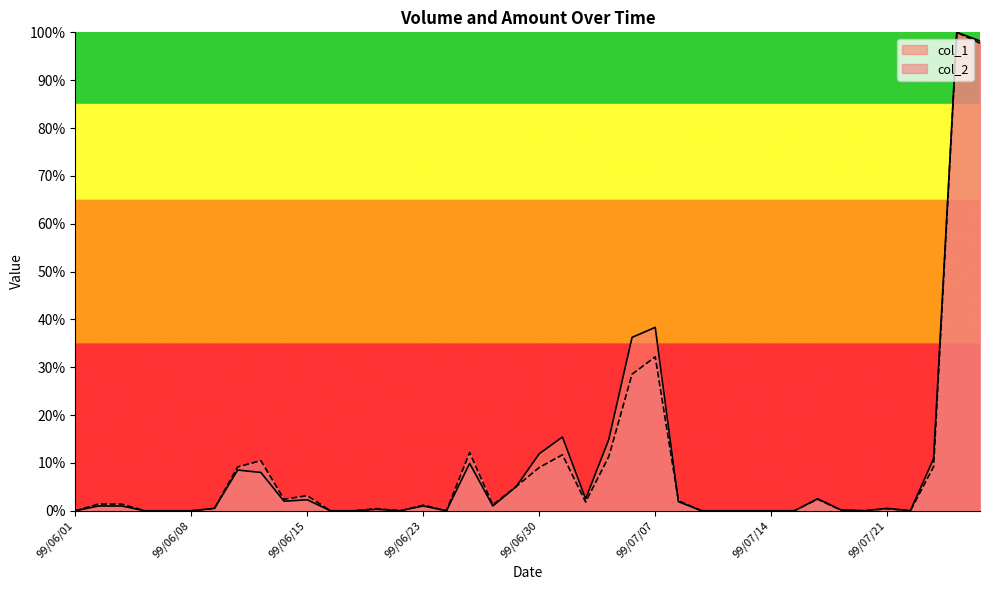

Reading left to right, transcribe all the data shown in this chart.

col_1: 99/06/01=0.0	99/06/02=1.0	99/06/03=1.0	99/06/04=0.0	99/06/07=0.0	99/06/08=0.0	99/06/09=0.5	99/06/10=8.5	99/06/11=8.0	99/06/14=2.0	99/06/15=2.3	99/06/17=0.0	99/06/18=0.0	99/06/21=0.3	99/06/22=0.0	99/06/23=1.0	99/06/24=0.0	99/06/25=9.9	99/06/28=1.0	99/06/29=5.0	99/06/30=11.9	99/07/01=15.4	99/07/02=2.5	99/07/05=14.9	99/07/06=36.2	99/07/07=38.3	99/07/08=1.9	99/07/09=0.0	99/07/12=0.0	99/07/13=0.0	99/07/14=0.0	99/07/15=0.0	99/07/16=2.5	99/07/19=0.2	99/07/20=0.0	99/07/21=0.5	99/07/22=0.0	99/07/23=10.9	99/07/26=100.0	99/07/27=98.2
col_2: 99/06/01=0.0	99/06/02=1.4	99/06/03=1.4	99/06/04=0.0	99/06/07=0.0	99/06/08=0.0	99/06/09=0.5	99/06/10=9.2	99/06/11=10.5	99/06/14=2.4	99/06/15=3.2	99/06/17=0.0	99/06/18=0.0	99/06/21=0.4	99/06/22=0.0	99/06/23=1.2	99/06/24=0.0	99/06/25=12.2	99/06/28=1.2	99/06/29=5.1	99/06/30=9.0	99/07/01=11.7	99/07/02=1.8	99/07/05=11.3	99/07/06=28.5	99/07/07=32.2	99/07/08=2.1	99/07/09=0.0	99/07/12=0.0	99/07/13=0.0	99/07/14=0.0	99/07/15=0.0	99/07/16=2.4	99/07/19=0.1	99/07/20=0.0	99/07/21=0.4	99/07/22=0.0	99/07/23=9.2	99/07/26=100.0	99/07/27=97.7